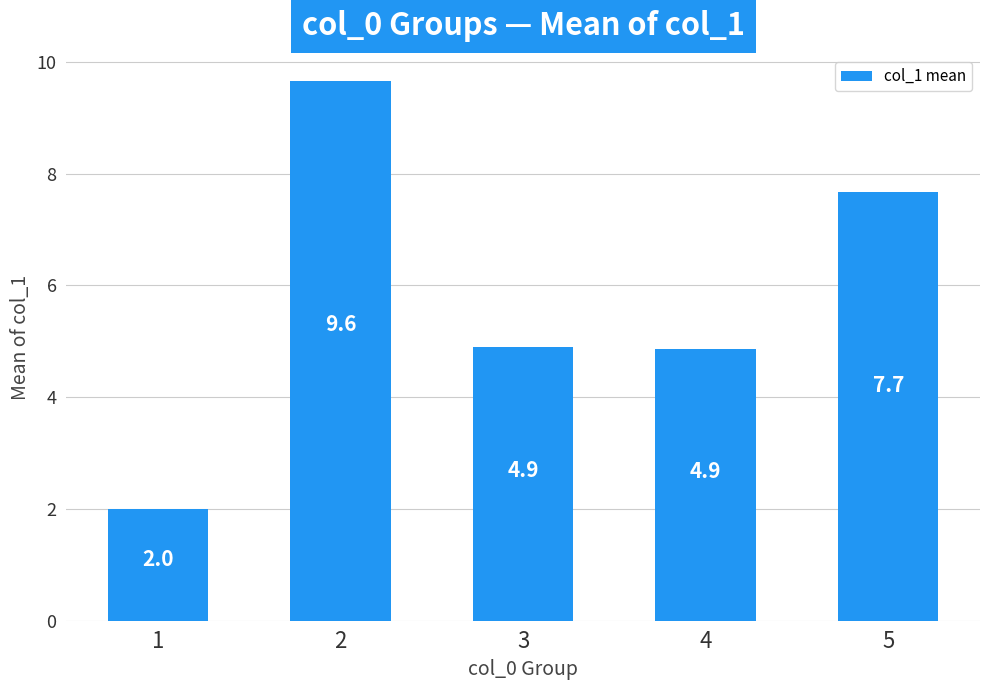

What is the value of the 4th bar from the left?

4.9